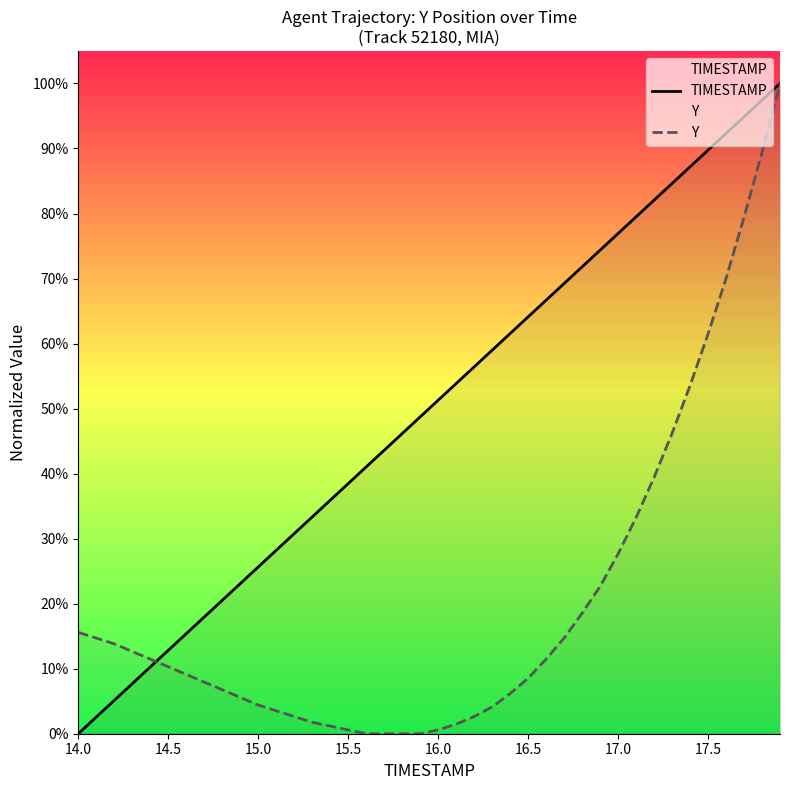

The value of TIMESTAMP at 14.0 is 39.1. True or false?

False